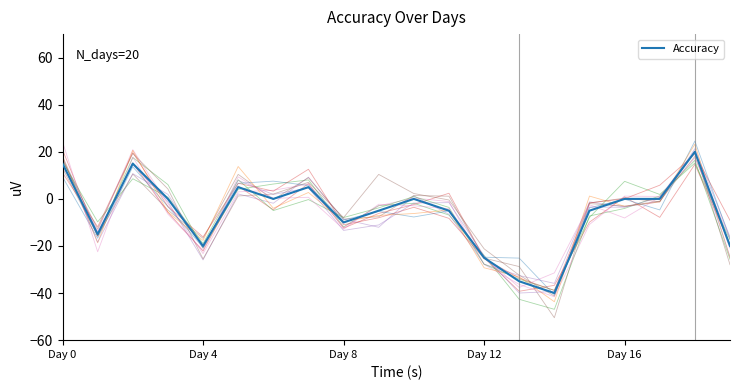

Reading right to left, list all the values displayed in this chart.

-20.0	20.0	0.0	0.0	-5.0	-40.0	-35.0	-25.0	-5.0	0.0	-5.0	-10.0	5.0	0.0	5.0	-20.0	0.0	15.0	-15.0	15.0